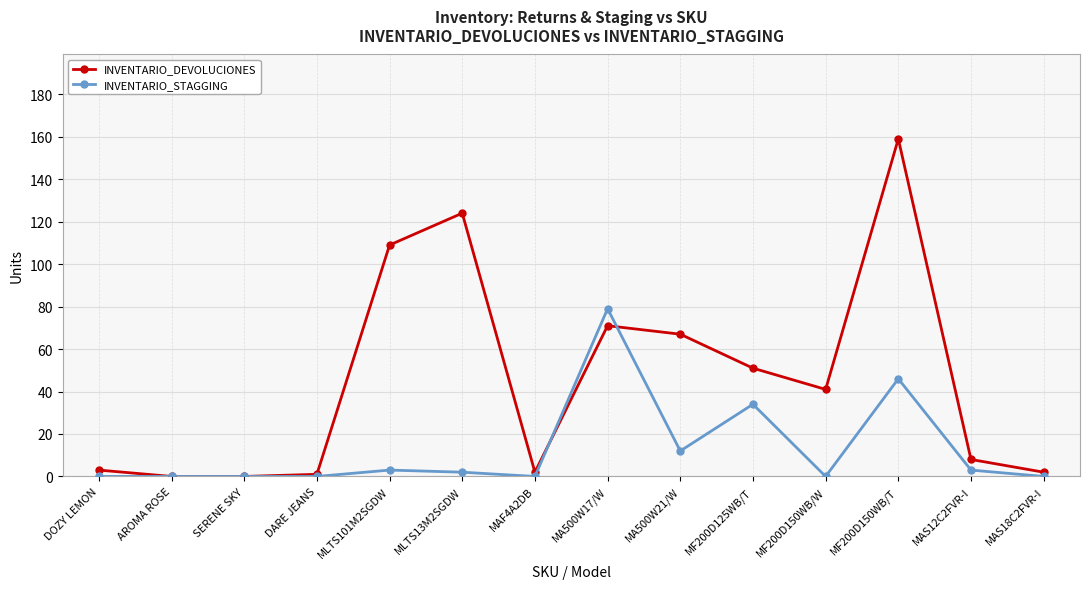

What is the difference between the INVENTARIO_DEVOLUCIONES values at AROMA ROSE and MAS12C2FVR-I?

8